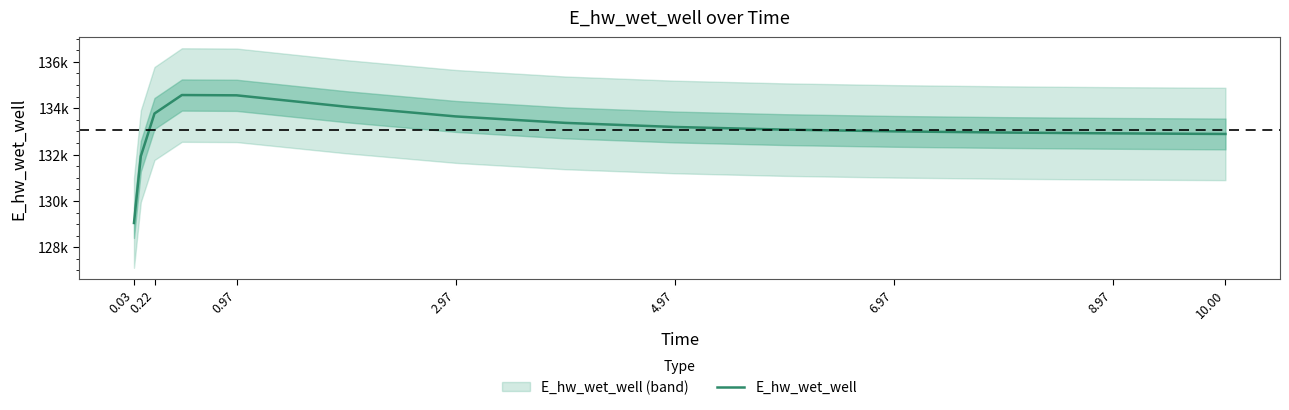

How many values are below 133077?

7